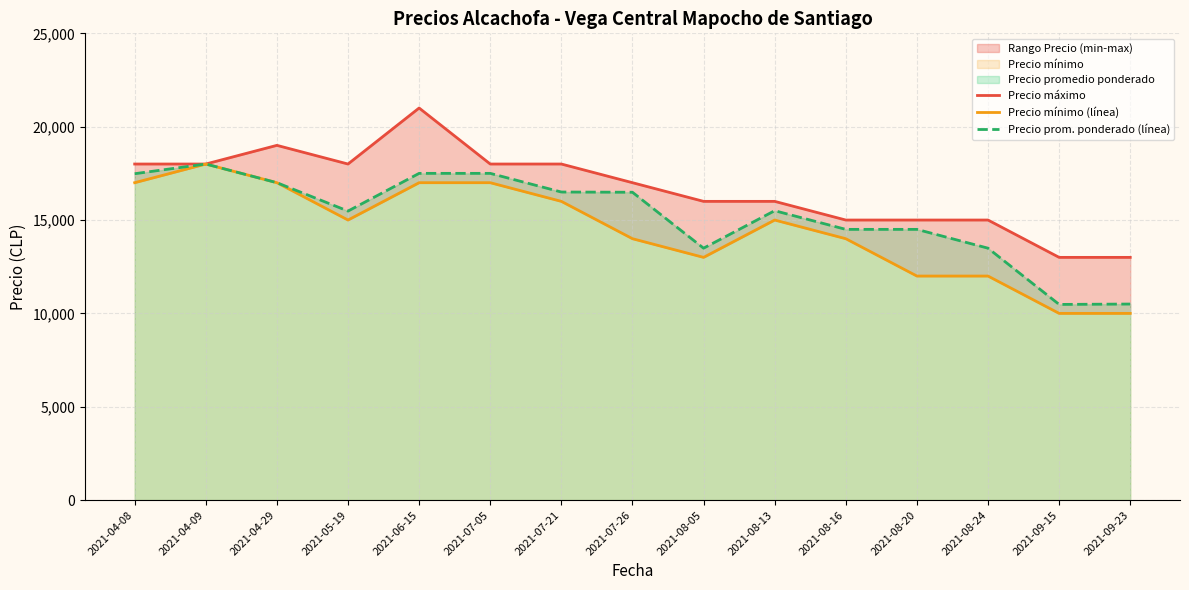

How many values in the Precio mínimo (línea) series are below 15000?

7